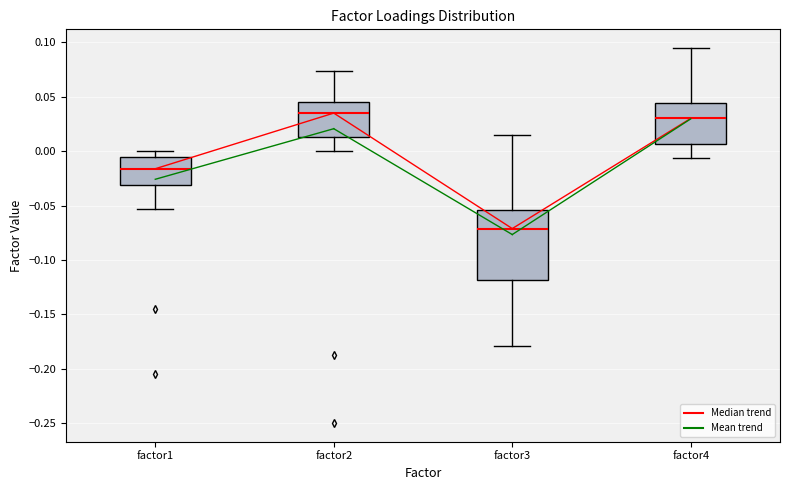

Reading left to right, transcribe this box plot: for each box, give where its median line is, the range the box spans, and where its two whiskers end, as read against the y-axis. The values are not printed on the chart, so give them approximately, as read against the axis.

factor1: median -0.015, box -0.030 to -0.005, whiskers -0.055 to 0.000
factor2: median 0.035, box 0.015 to 0.045, whiskers 0.000 to 0.075
factor3: median -0.070, box -0.120 to -0.055, whiskers -0.180 to 0.015
factor4: median 0.030, box 0.005 to 0.045, whiskers -0.005 to 0.095